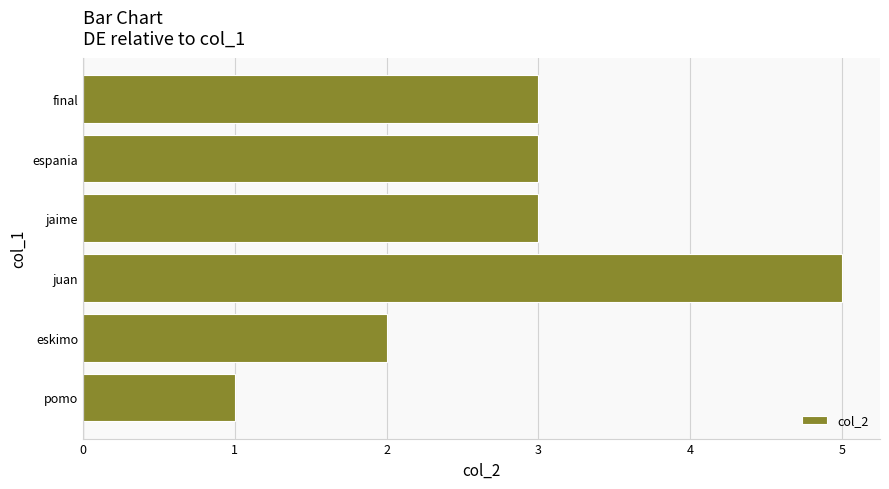

How many data points does each series have?

6